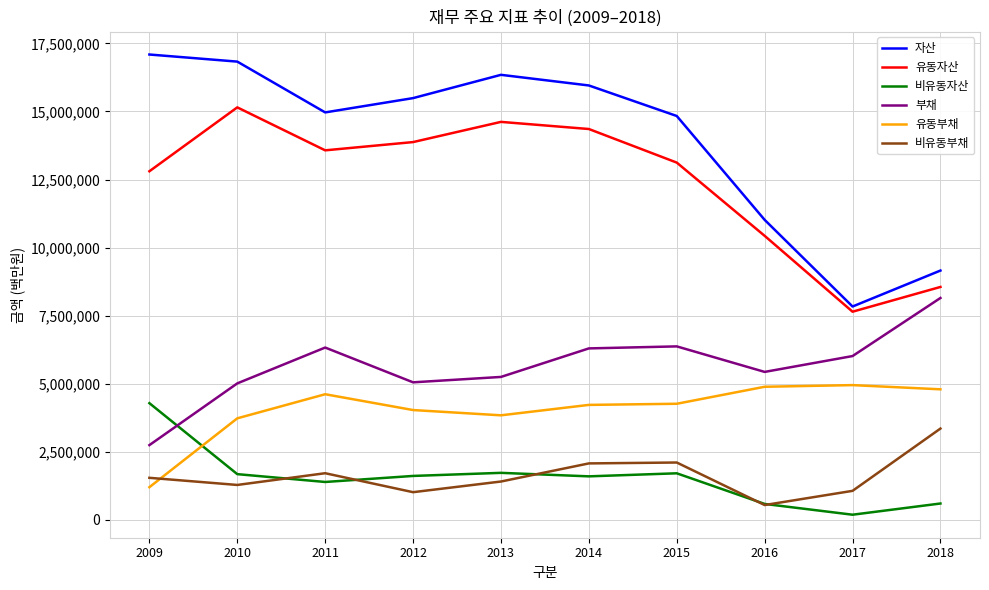

Between 2009 and 2015, which series saw the biggest shift?

부채